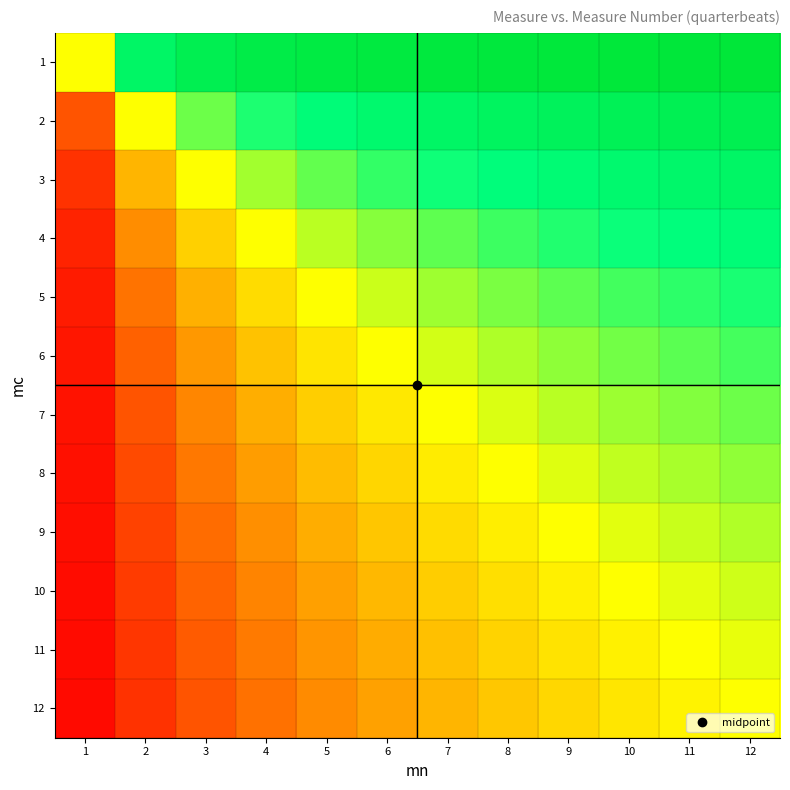

At which category is the sum across all series the highest?

12